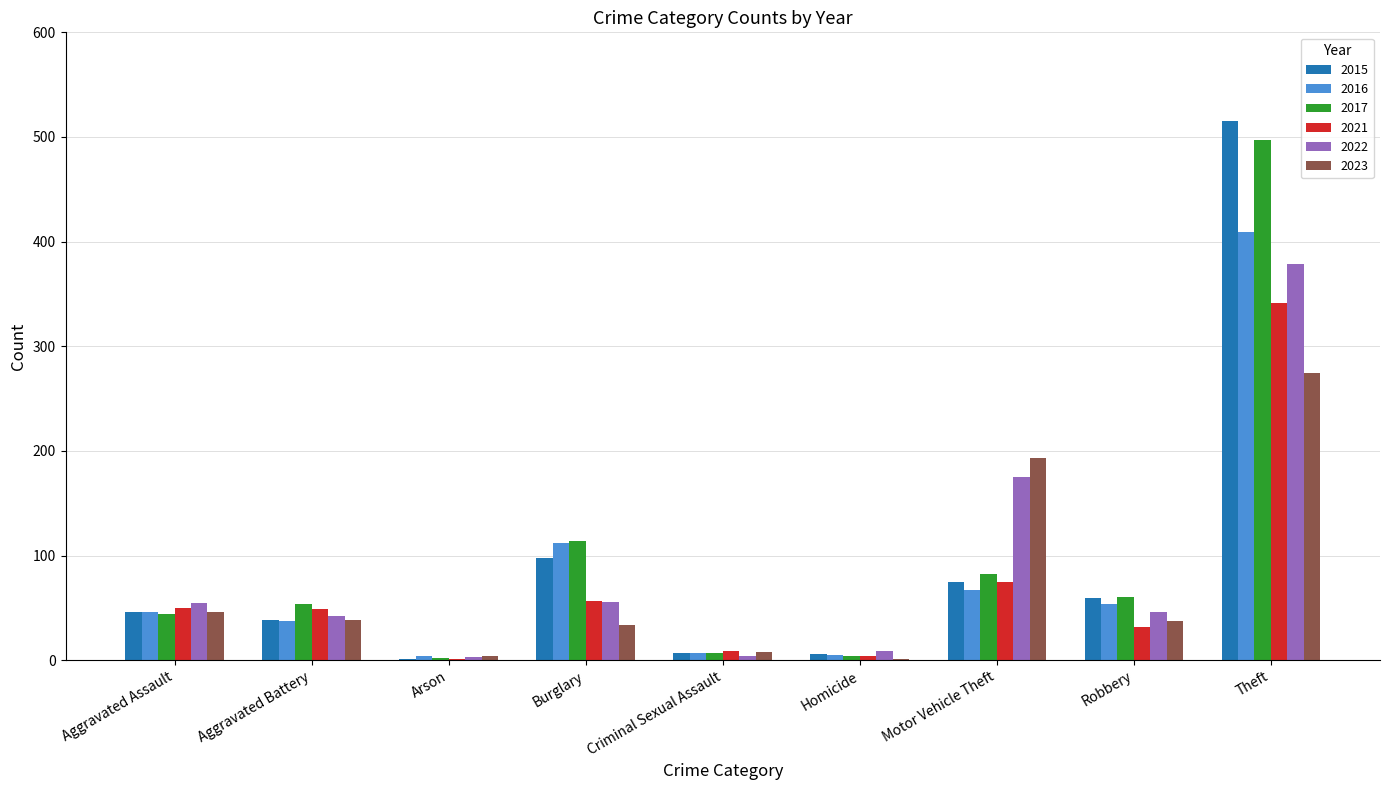

At which label does 2017 reach its peak?

Theft